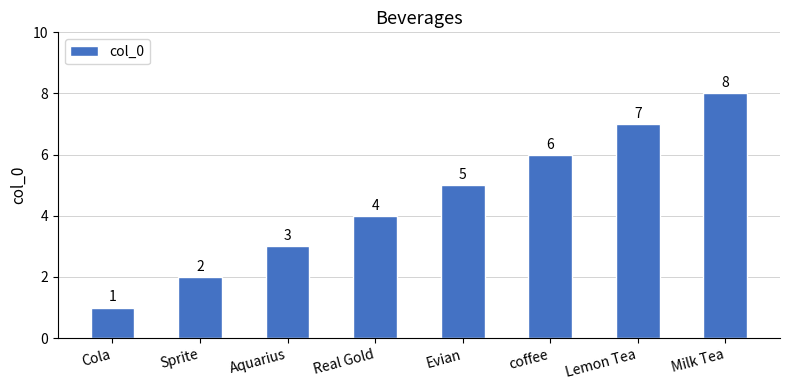

True or false: the data shows 4 at Aquarius.

False